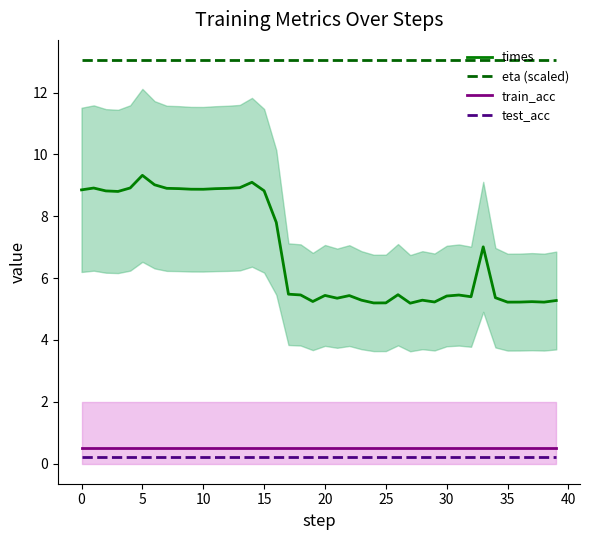

Count the number of data series in this chart.

4